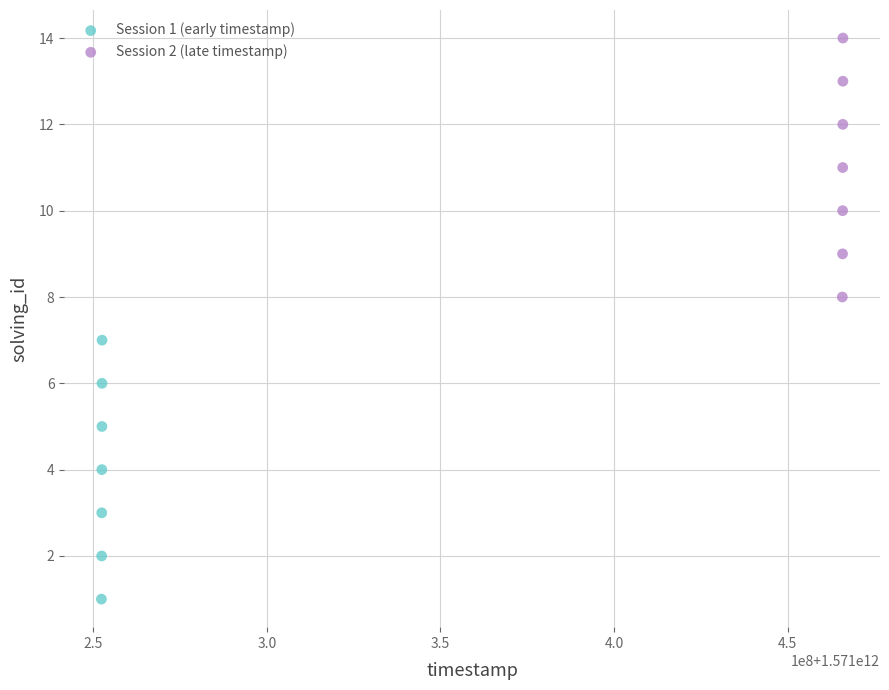

Which series contains the lowest Y value?

Session 1 (early timestamp)